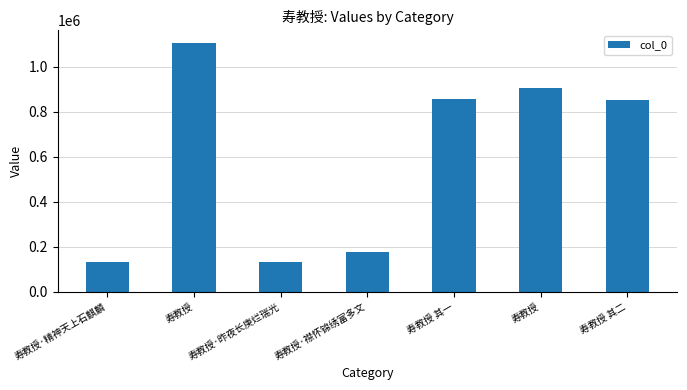

What is the sum of the values at 寿教授·襟怀锦绣富多文 and 寿教授 其一?

1029476